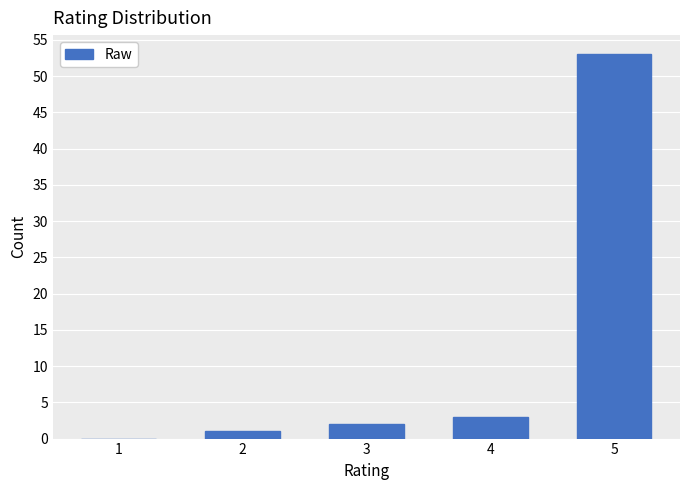

Reading left to right, what are all the values shown in this chart?

1=0	2=1	3=2	4=3	5=53